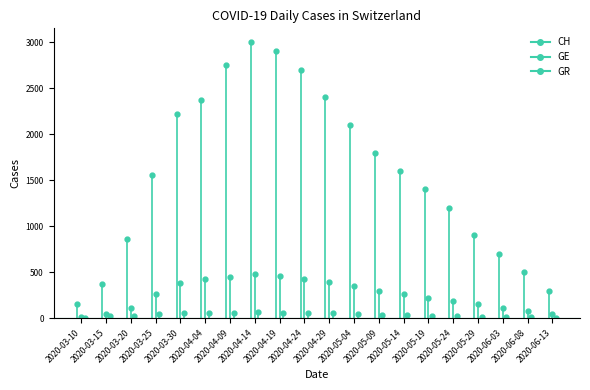

Between 2020-03-15 and 2020-03-10, which is larger?

2020-03-15